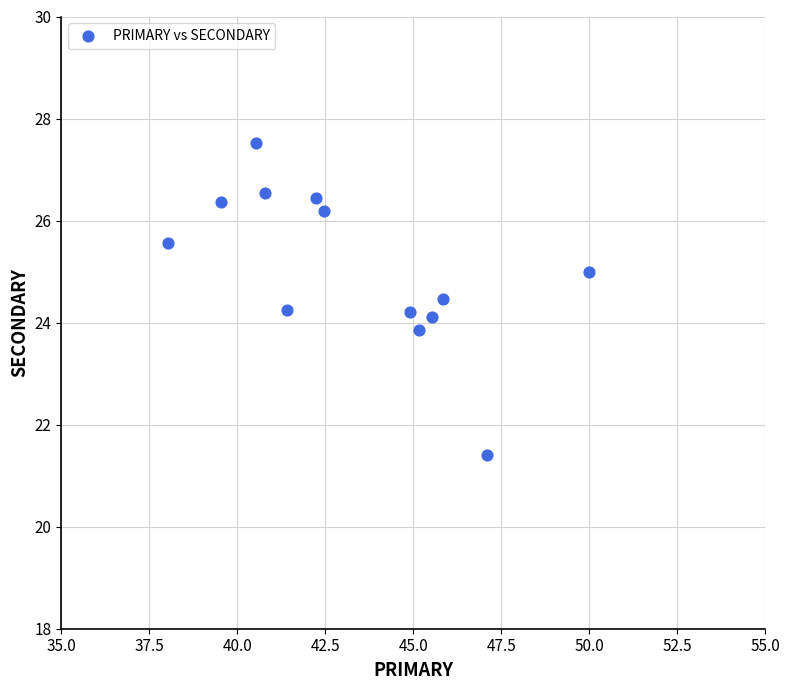

What is the range of X values (max minus min)?

12.0